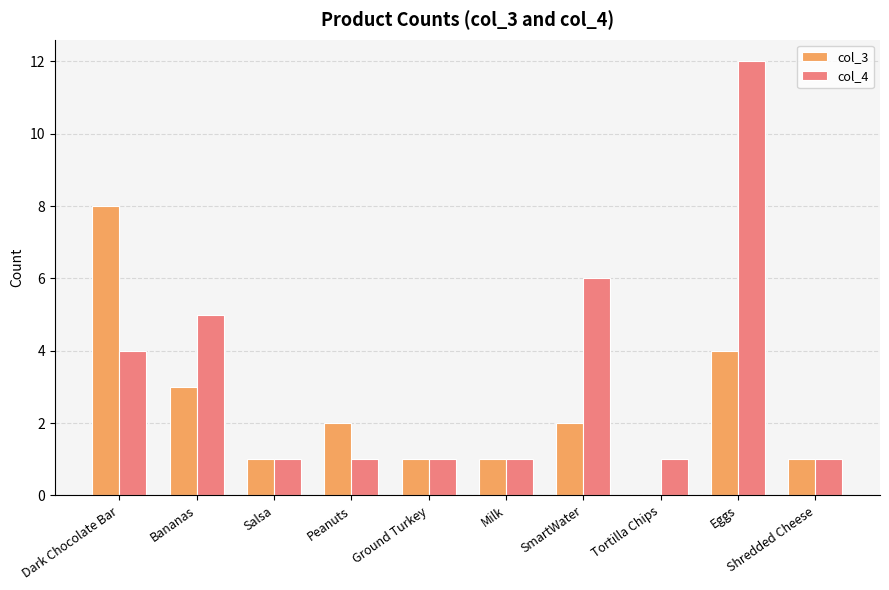

What is the sum of all col_4 values?

33